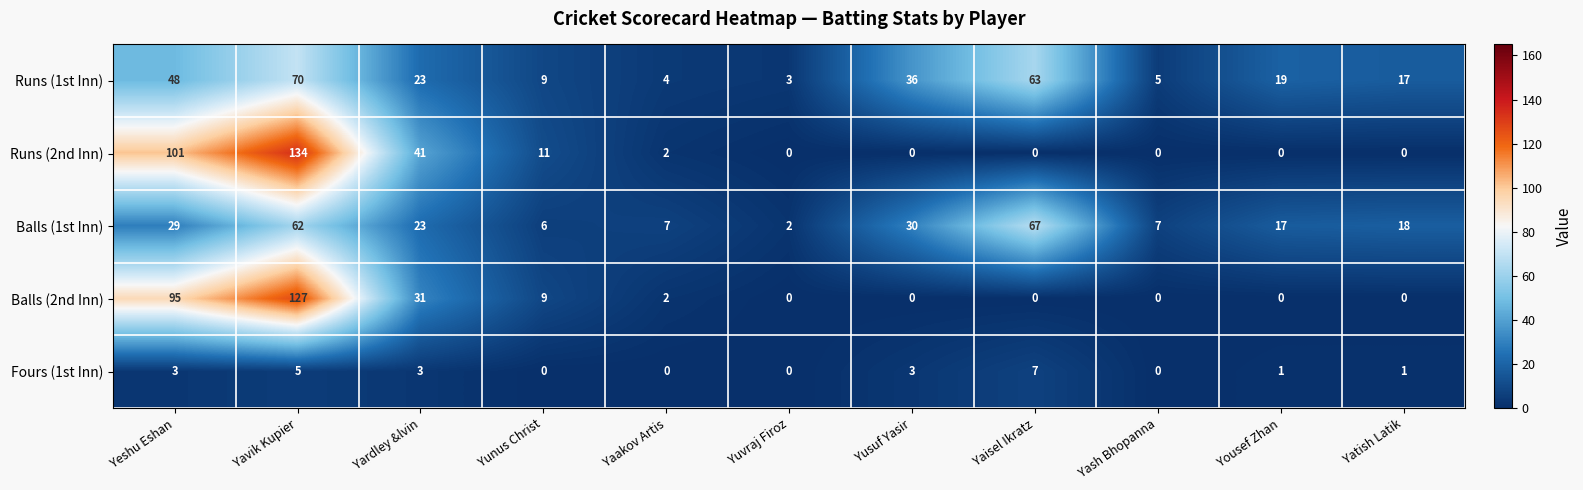

What is the sum of all Fours (1st Inn) values?

23